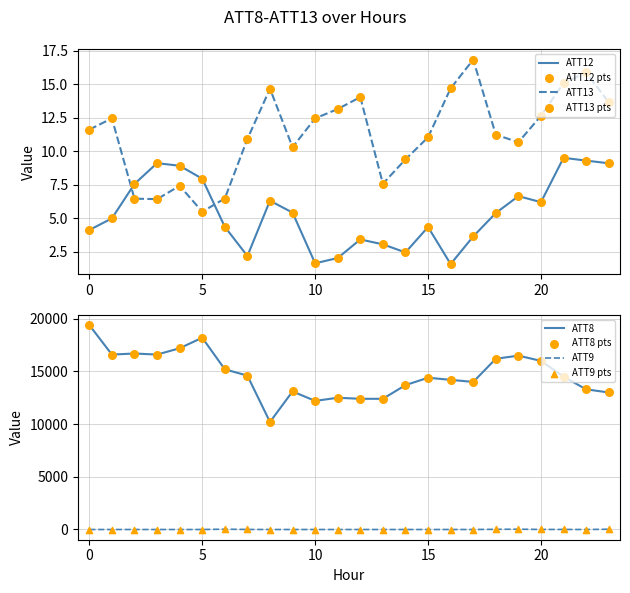

What are all the series names shown in the legend?

ATT8, ATT9, ATT12, ATT13